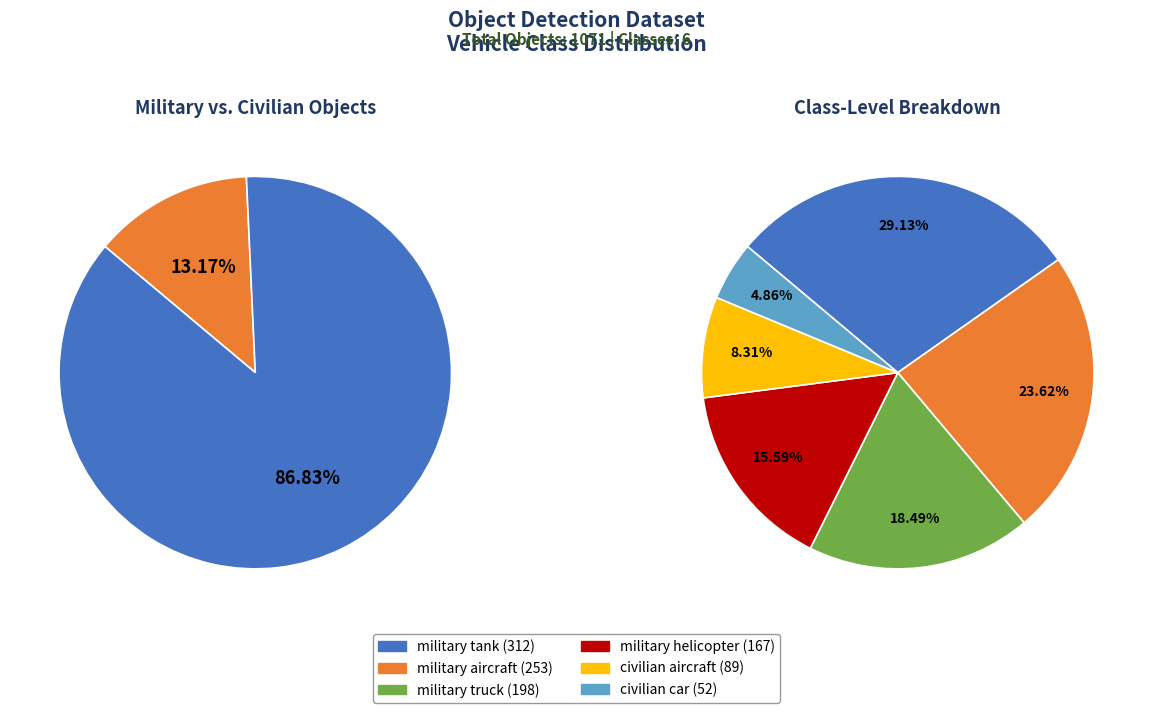

Combined, what portion of the pie is civilian car and military truck?

23.3%